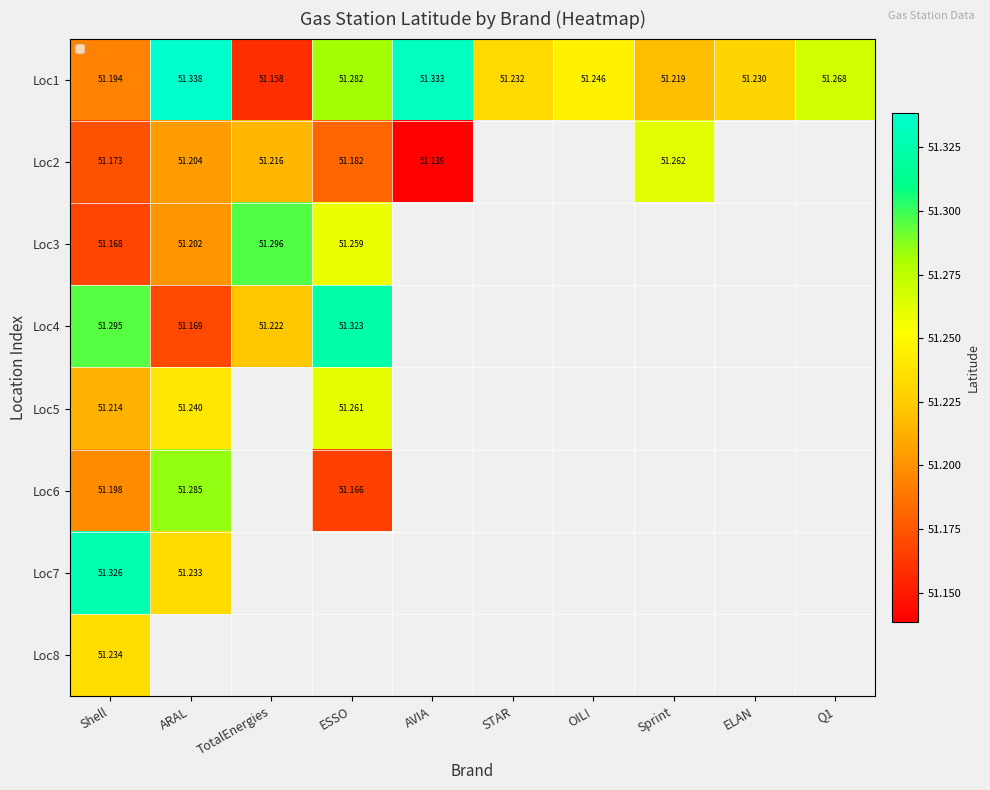

Which category has the lowest value in the Loc1 series?

TotalEnergies